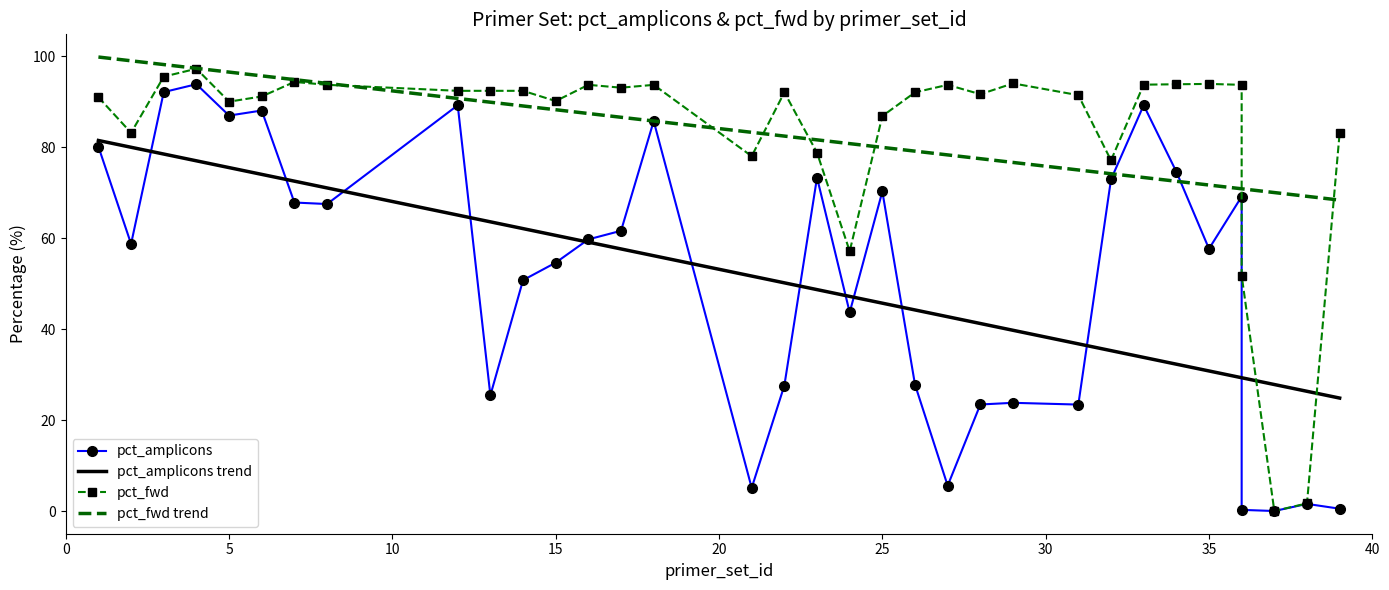

What is the average value of the pct_amplicons trend series?

51.5